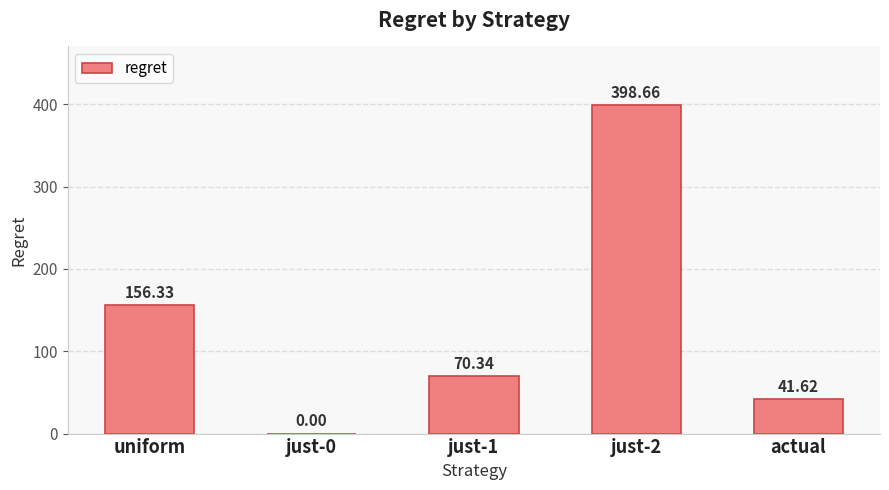

What is the ratio of the value at just-2 to the value at uniform?

2.6